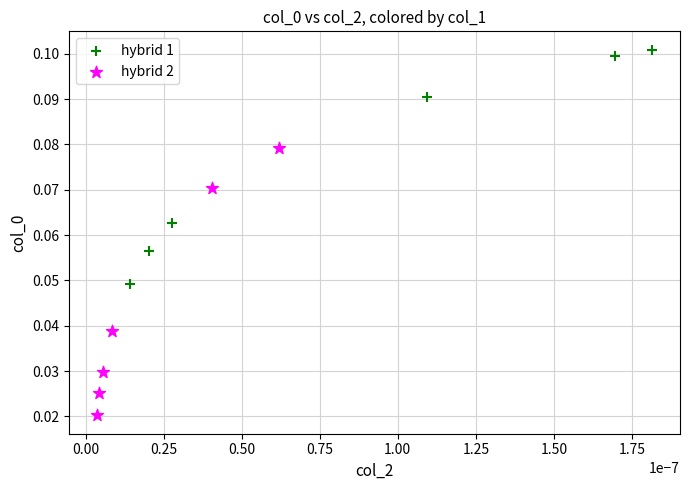

Which series reaches the maximum Y coordinate?

hybrid 1